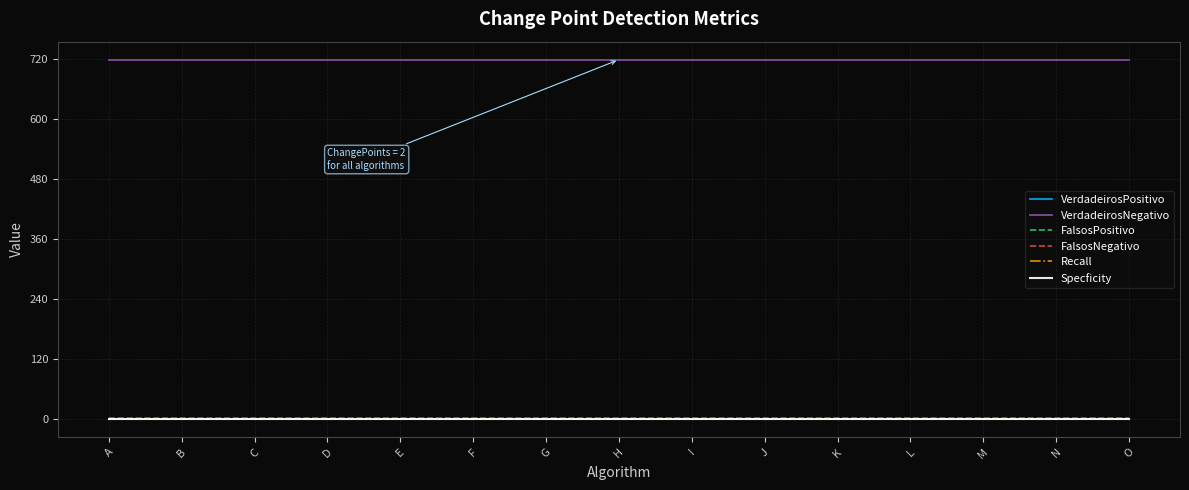

Does the chart have visible grid lines?

Yes